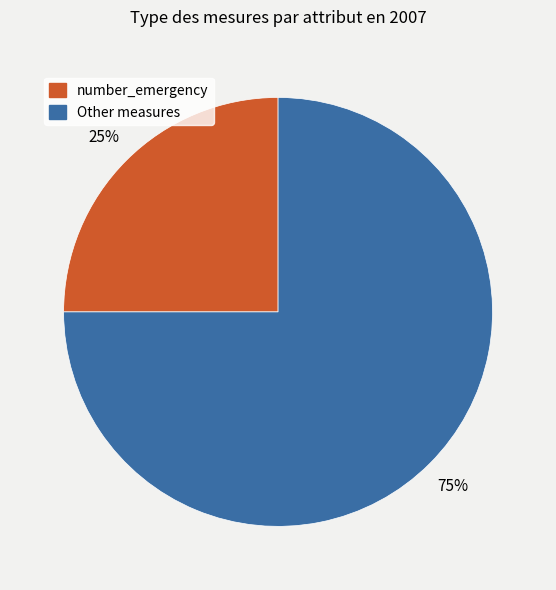

To the nearest percent, what is the average slice percentage?

50%